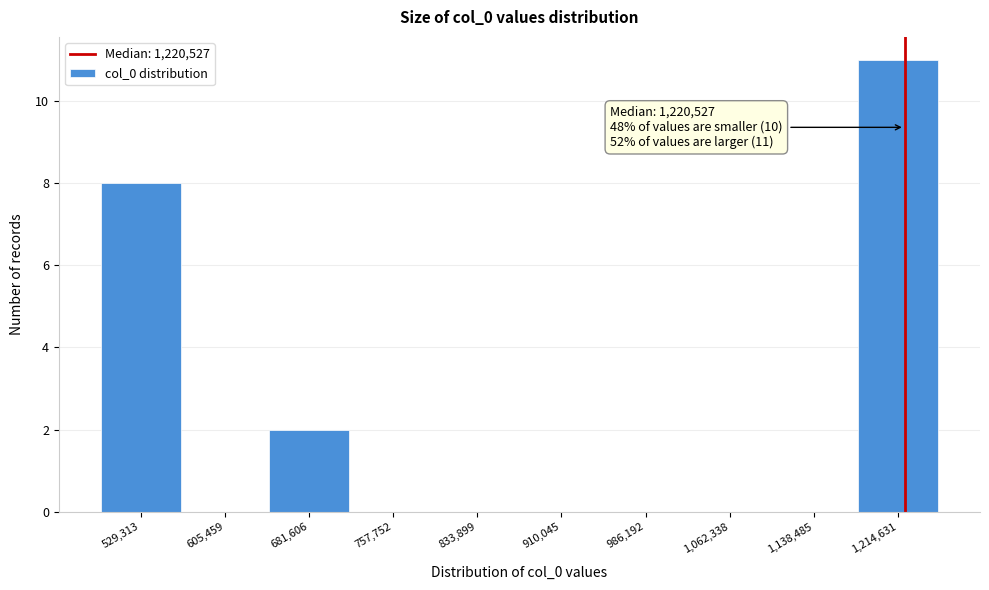

Over which range of the x-axis is the bar tallest?

1180000 to 1250000